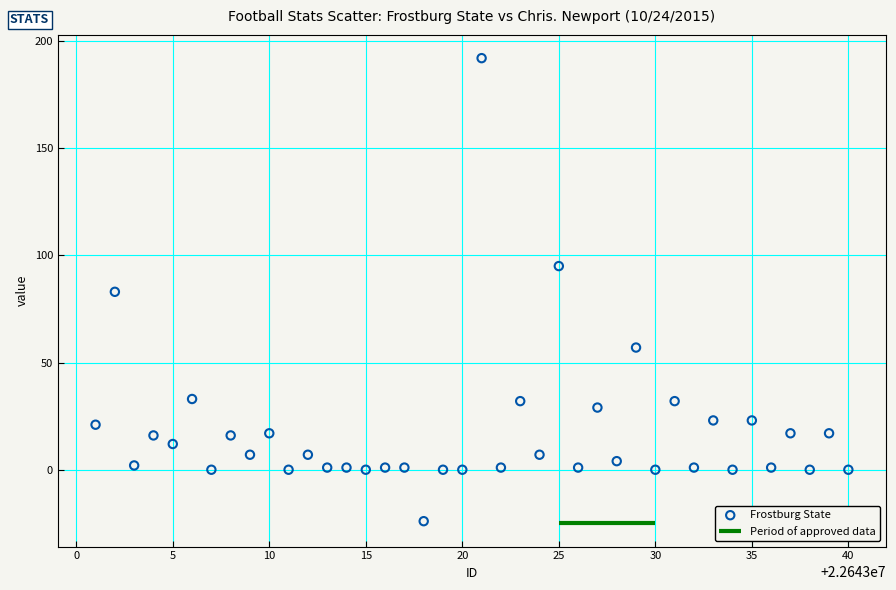

What is the range of X values (max minus min)?

39